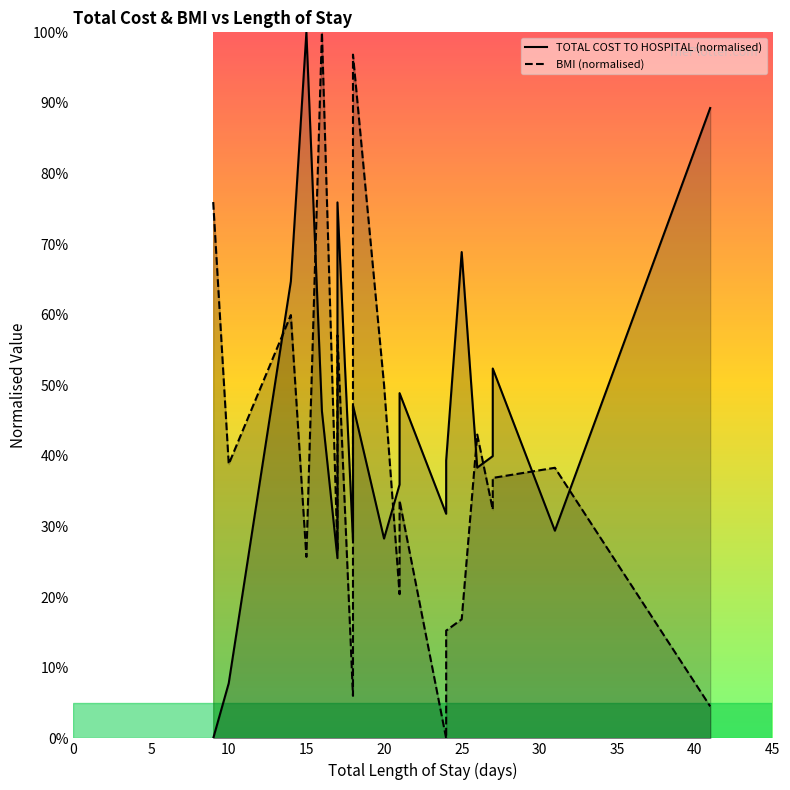

List the series in order of their peak value, lowest first.

TOTAL COST TO HOSPITAL (normalised), BMI (normalised)